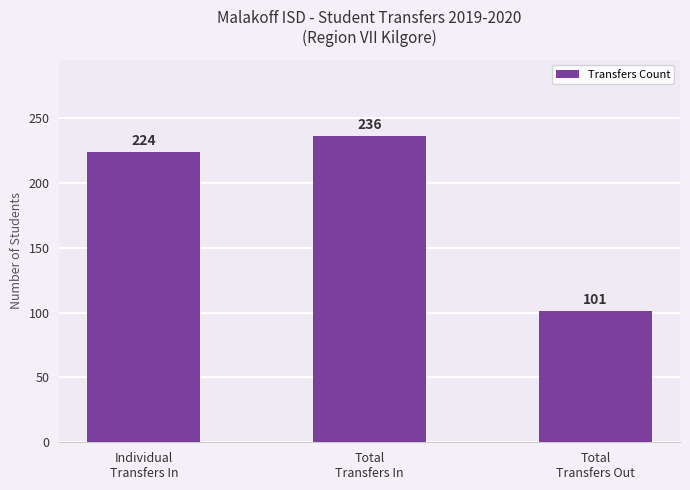

The chart shows a value of 236 at Total
Transfers In. True or false?

True